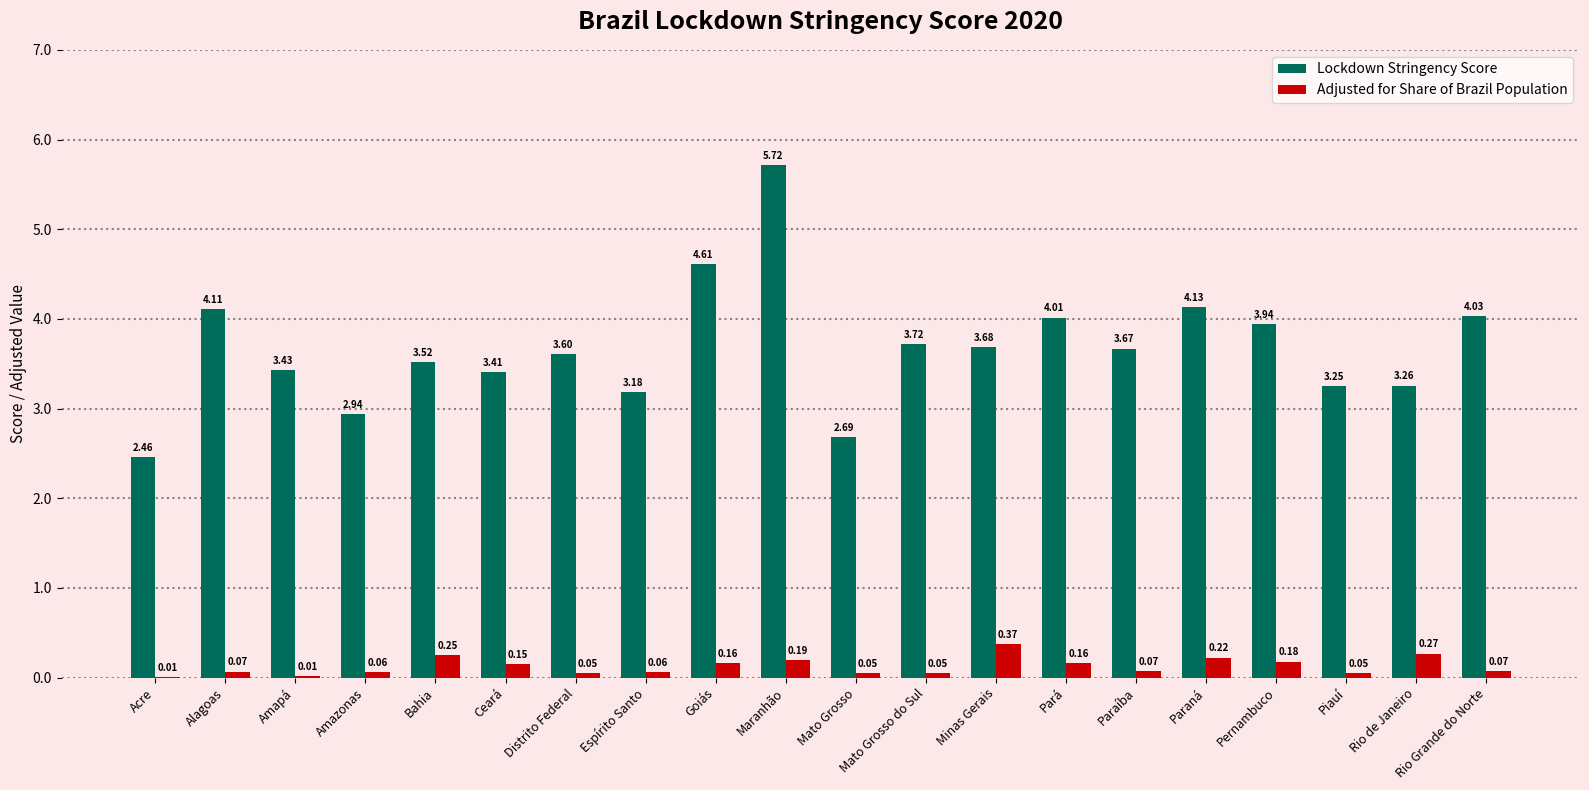

At which label does Adjusted for Share of Brazil Population reach its peak?

Minas Gerais